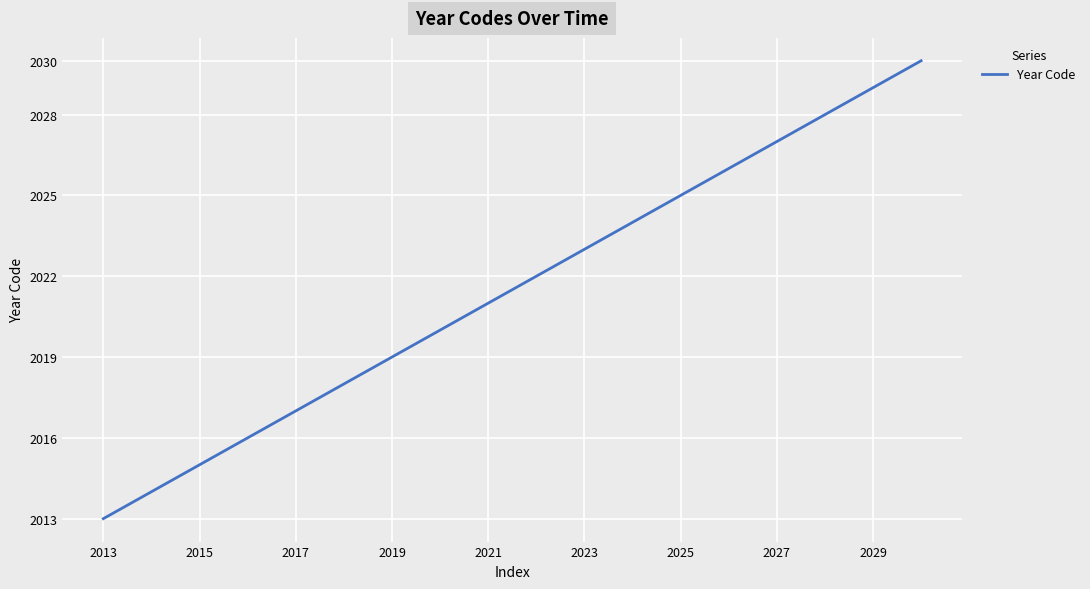

Reading left to right, transcribe all the data shown in this chart.

2013	2014	2015	2016	2017	2018	2019	2020	2021	2022	2023	2024	2025	2026	2027	2028	2029	2030